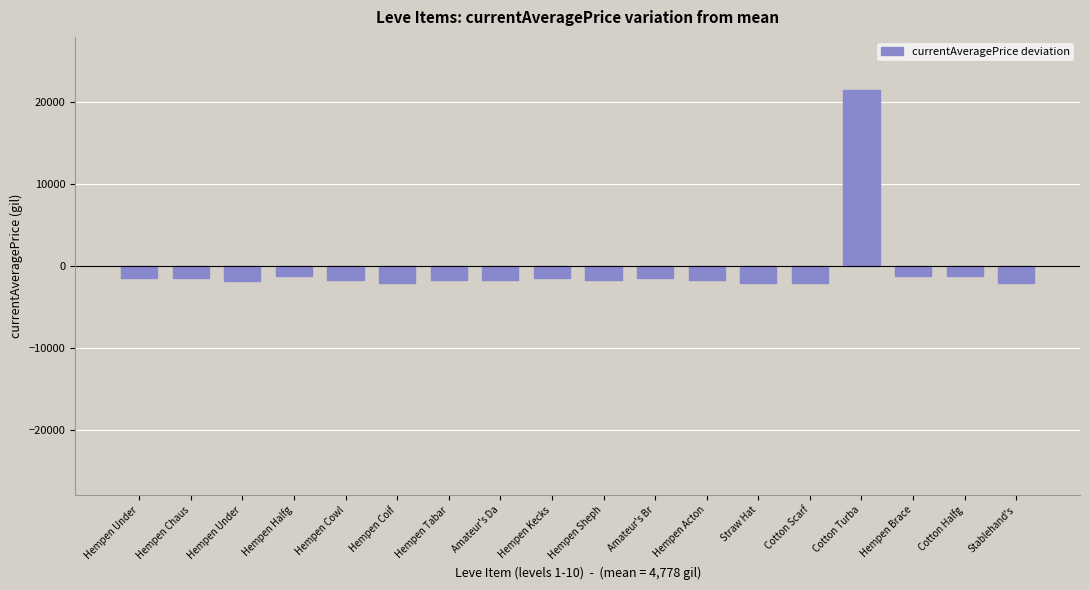

Is it true that the value at Hempen Acton is -1770?

True